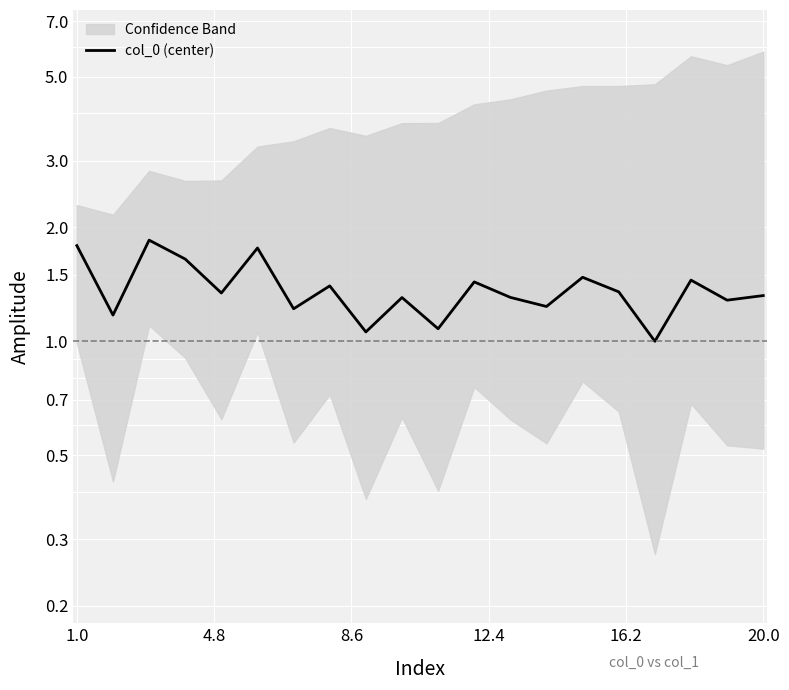

How many lines are shown in the chart?

1